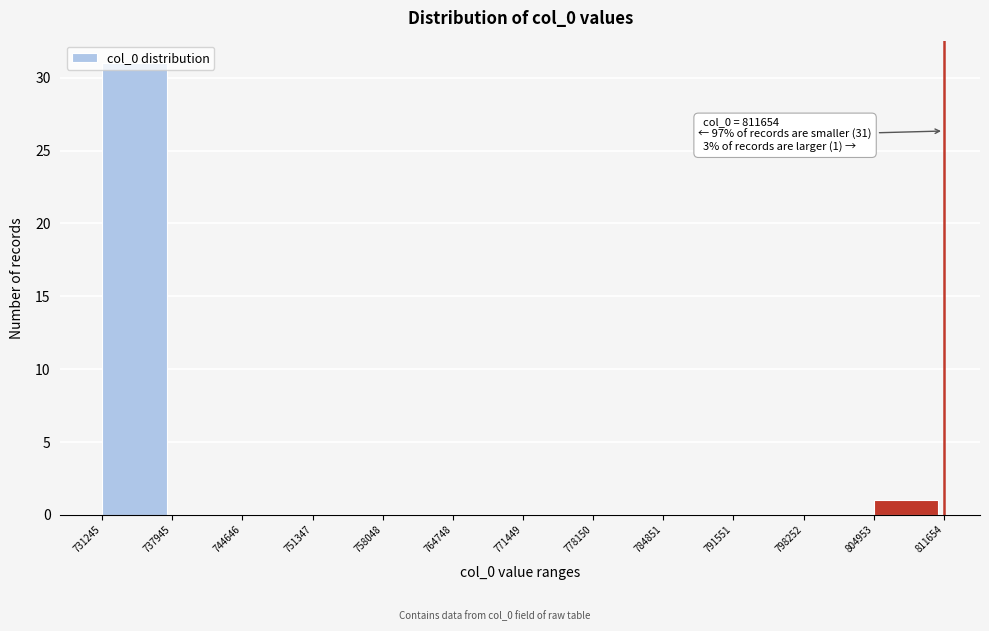

Which range on the x-axis has the tallest bar?

731245 to 737945